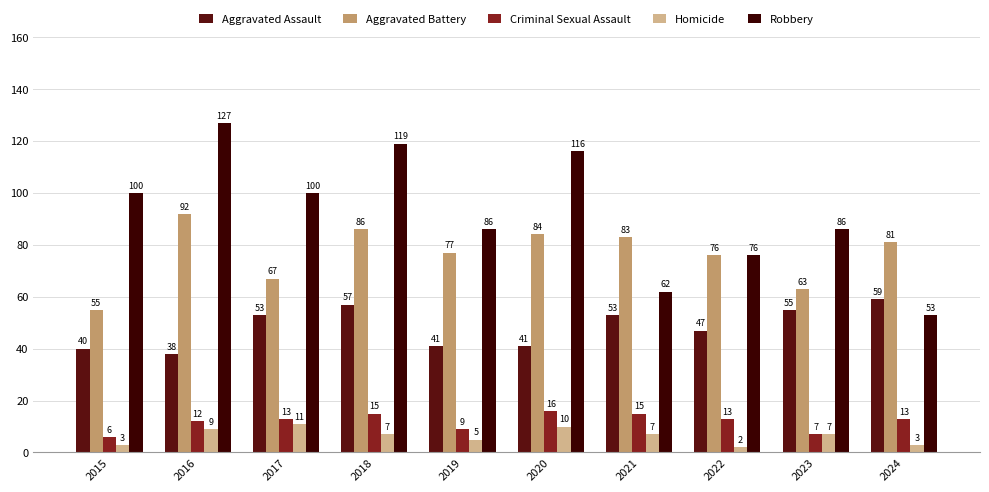

What is the spread (max minus min) of values at 2024?

78